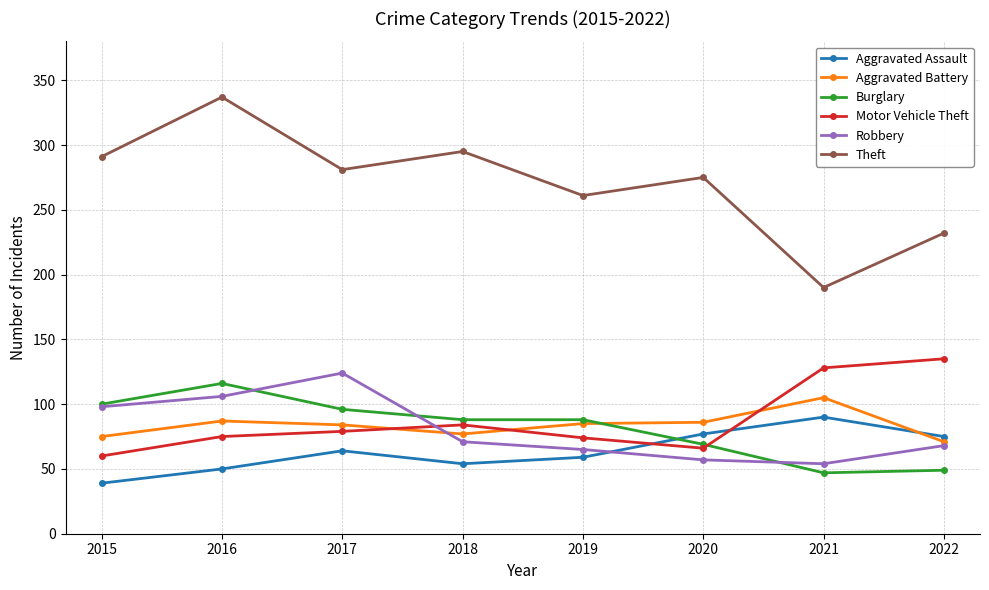

At which category does the chart reach its peak across all series?

2016